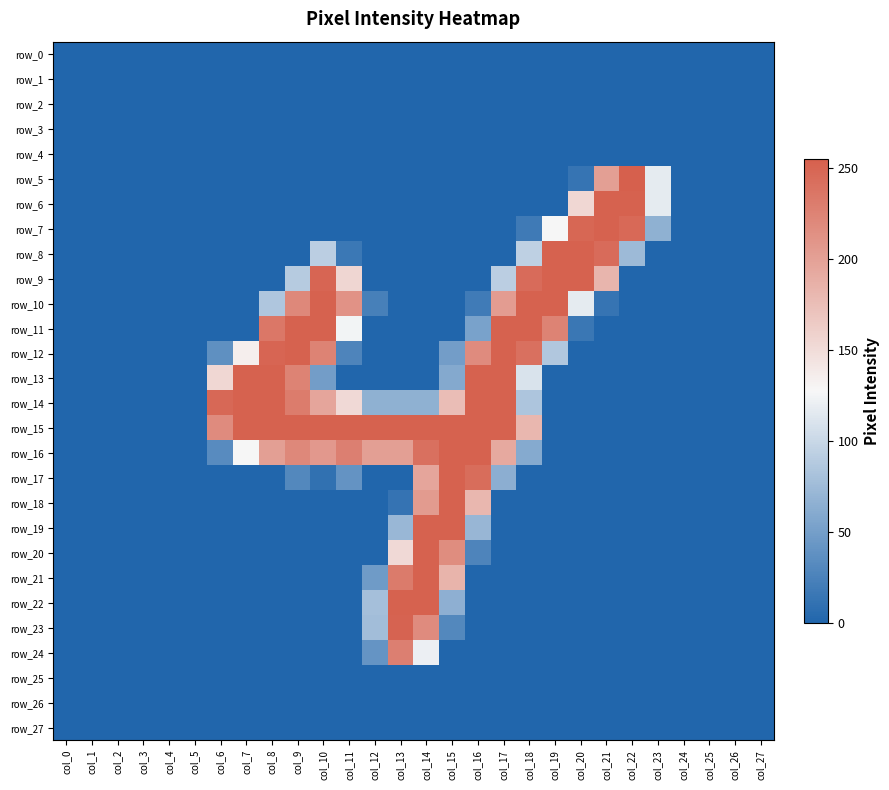

How many series are shown in this chart?

28